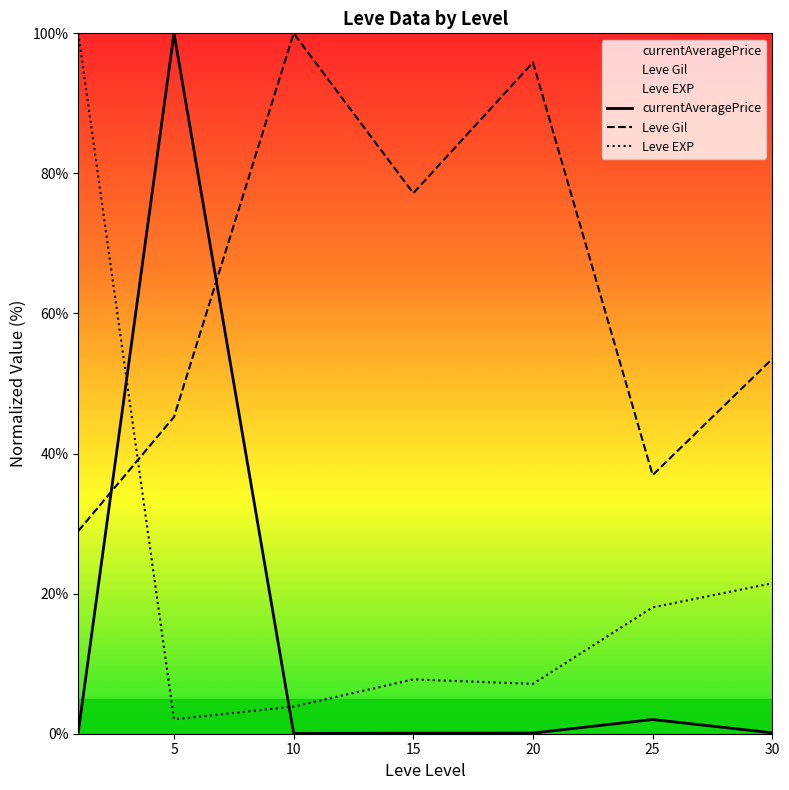

At which category does Leve EXP reach its first local peak?

15